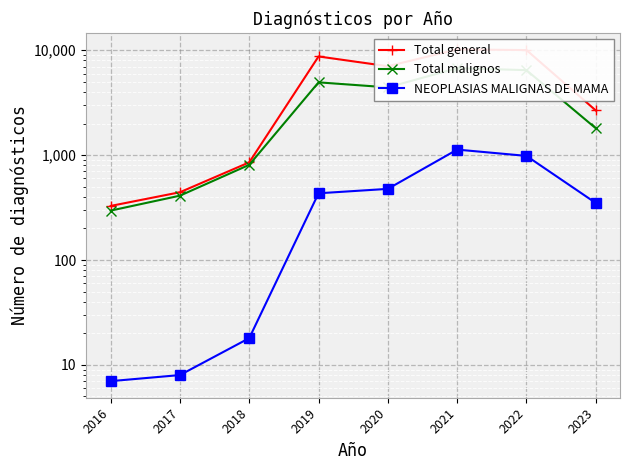

At which category does Total malignos reach its first local valley?

2020